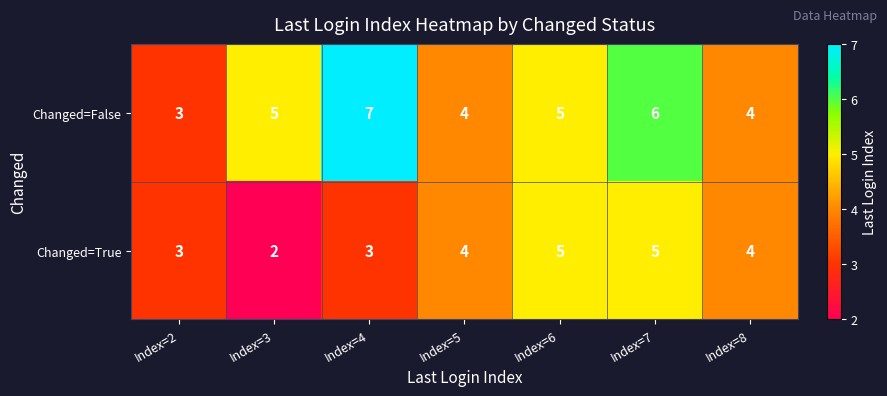

True or false: Changed=False has a value of 5 at Index=6.

True